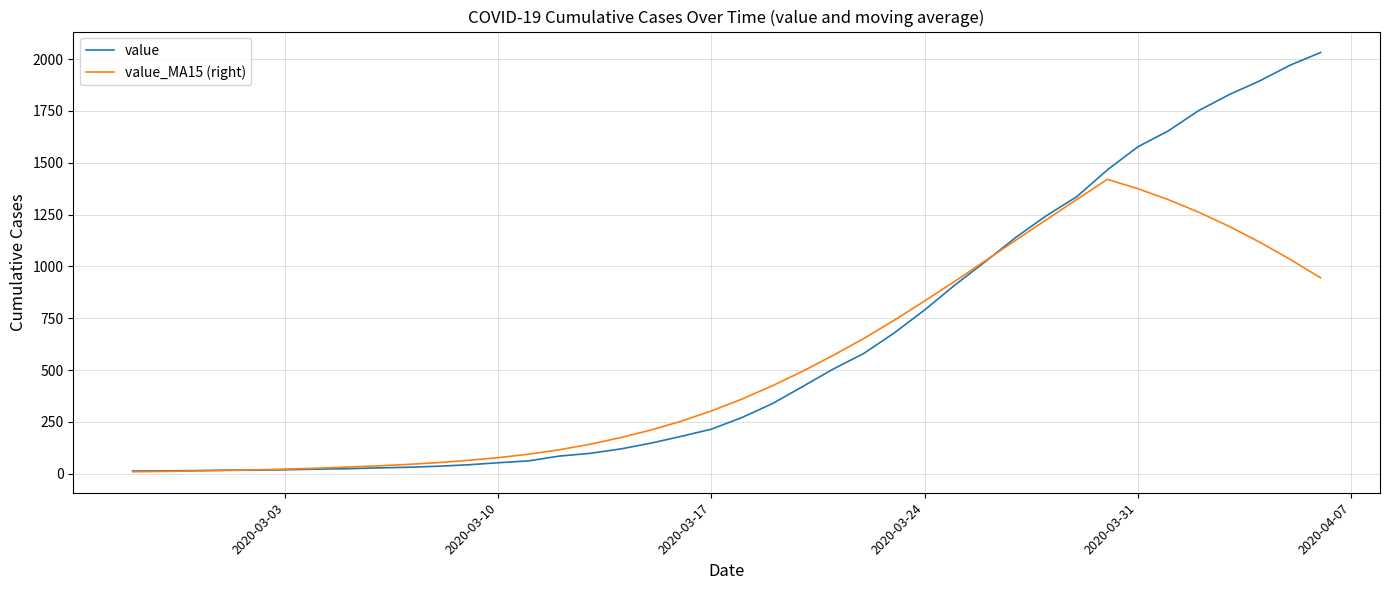

Rank the series by their maximum value, from highest to lowest.

value, value_MA15 (right)